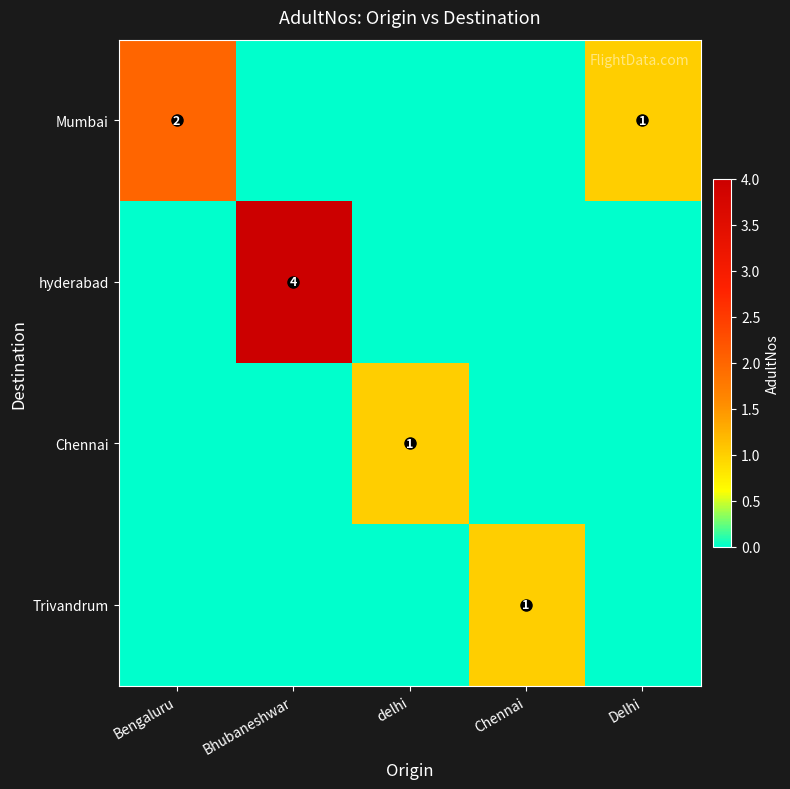

What is the difference between the highest and lowest values at Chennai?

1